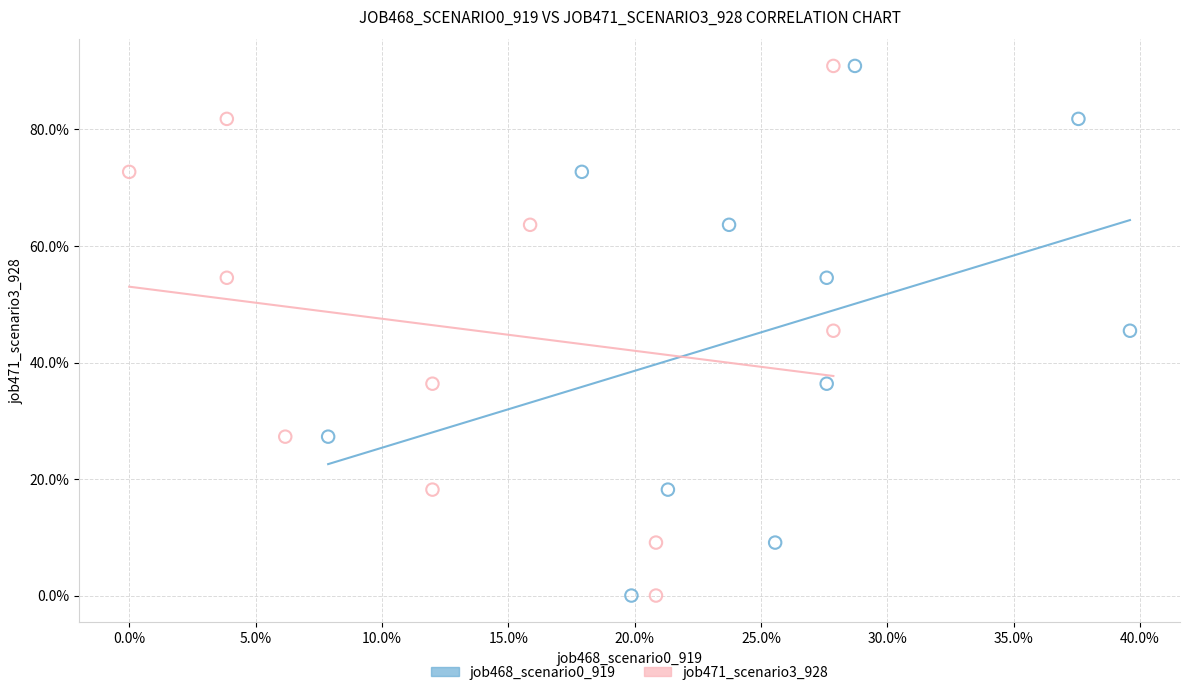

What are all the series names shown in the legend?

job468_scenario0_919, job471_scenario3_928